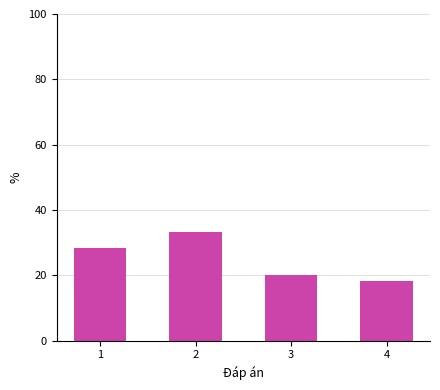

What is the change in value from 2 to 3?

-13.3